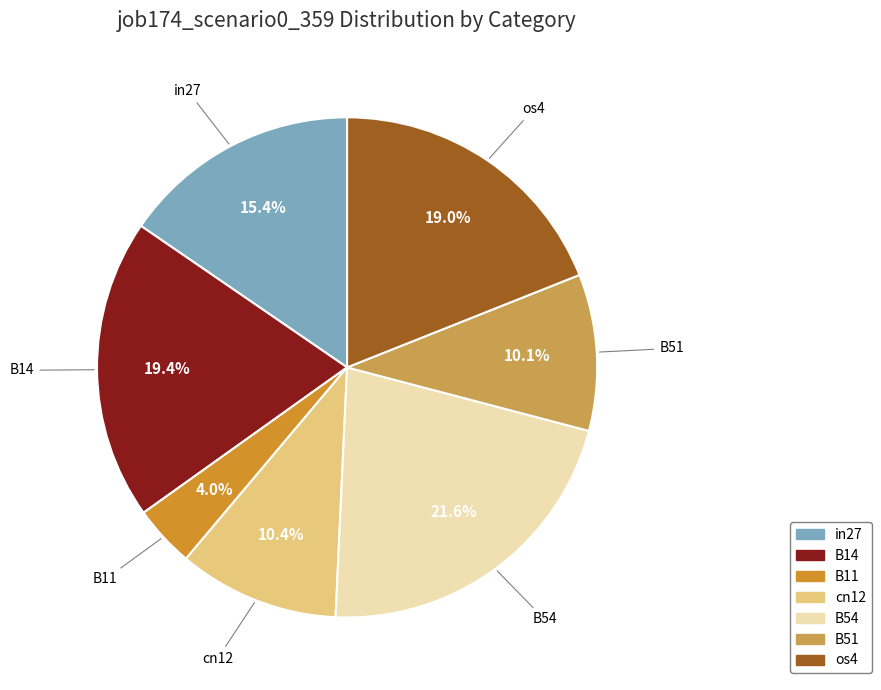

To the nearest percent, what is the difference between the largest and smallest slice percentages?

18%